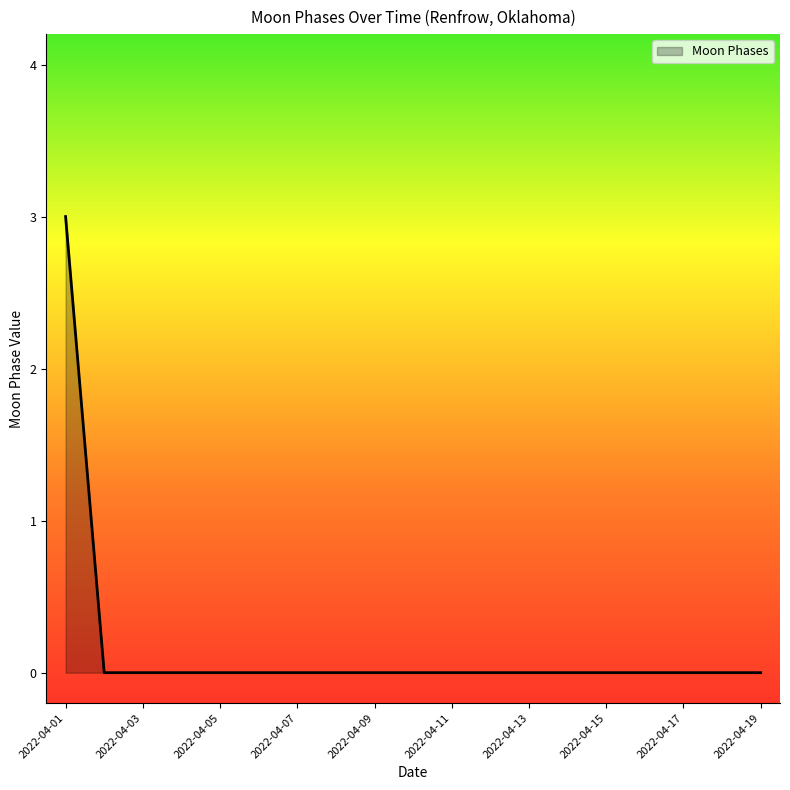

What is the maximum value shown in the chart?

3